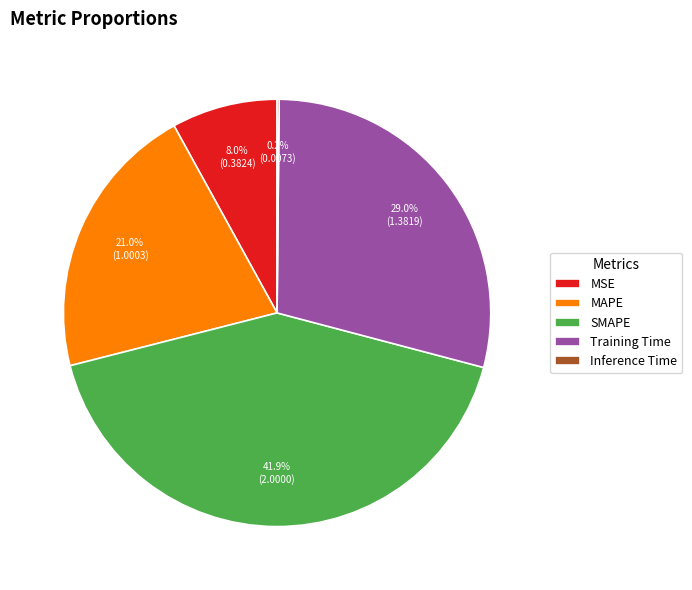

What portion of the pie excludes Training Time?

71.0%